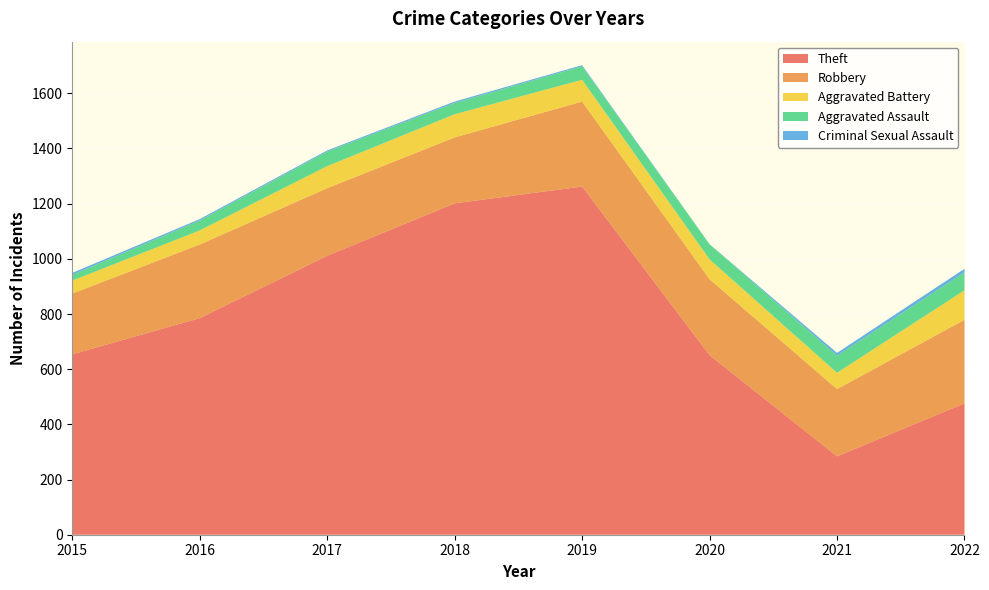

Reading right to left, list all the values displayed in this chart.

Theft: 476	284	651	1262	1201	1011	785	654
Robbery: 303	244	275	308	239	245	267	220
Aggravated Battery: 107	59	72	79	84	80	51	47
Aggravated Assault: 65	62	55	49	41	53	36	21
Criminal Sexual Assault: 13	10	0	4	5	4	5	7